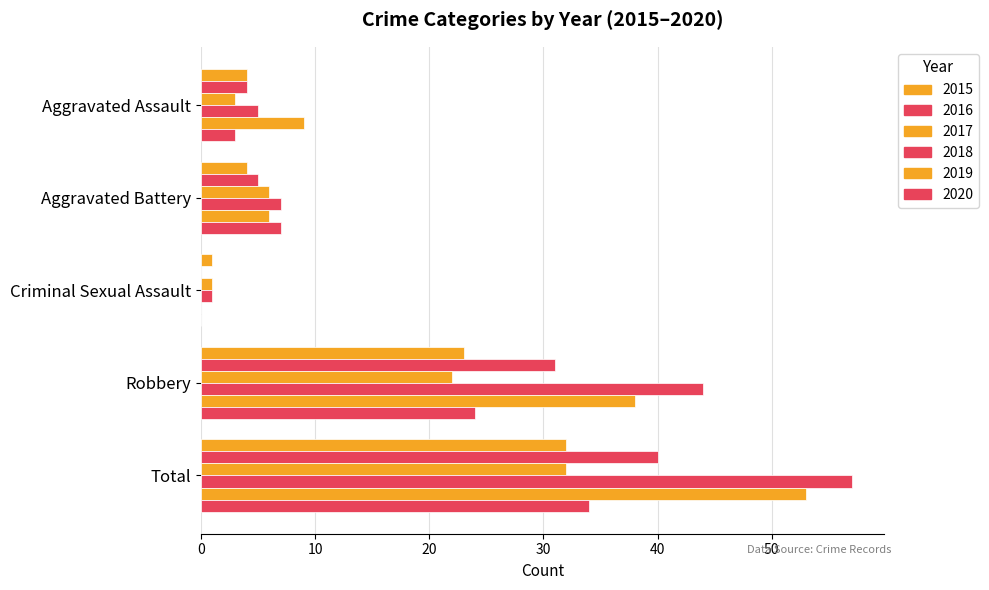

How many series are shown in this chart?

6